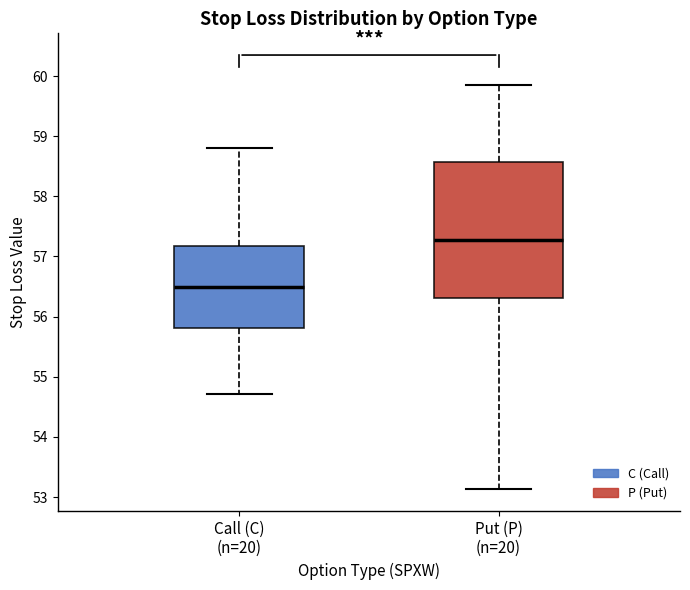

Which box is the tallest, from its lower edge to its upper edge?

Put (P) (n=20)